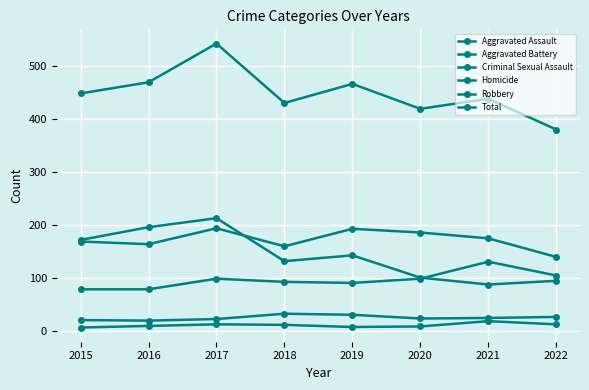

True or false: Aggravated Assault has a value of 83 at 2021.

False